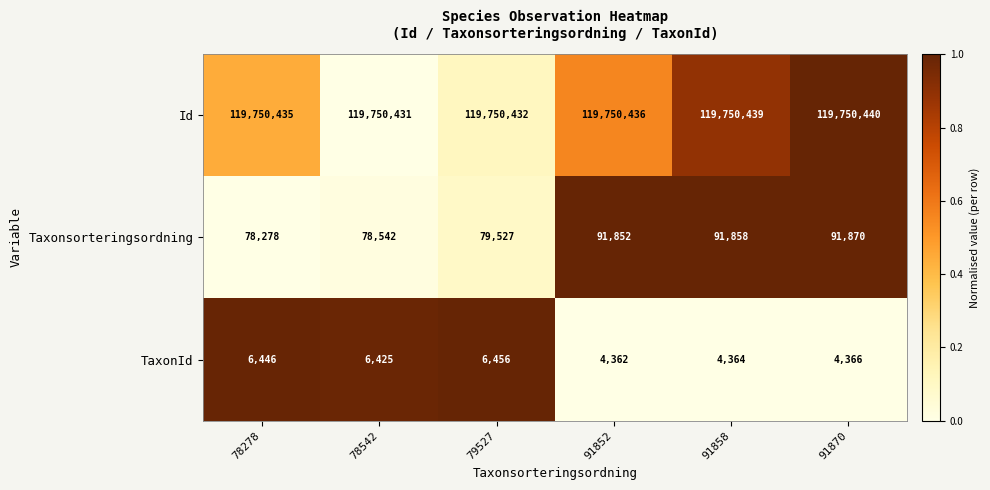

At 91858, list the series in order from largest to smallest.

Id, Taxonsorteringsordning, TaxonId